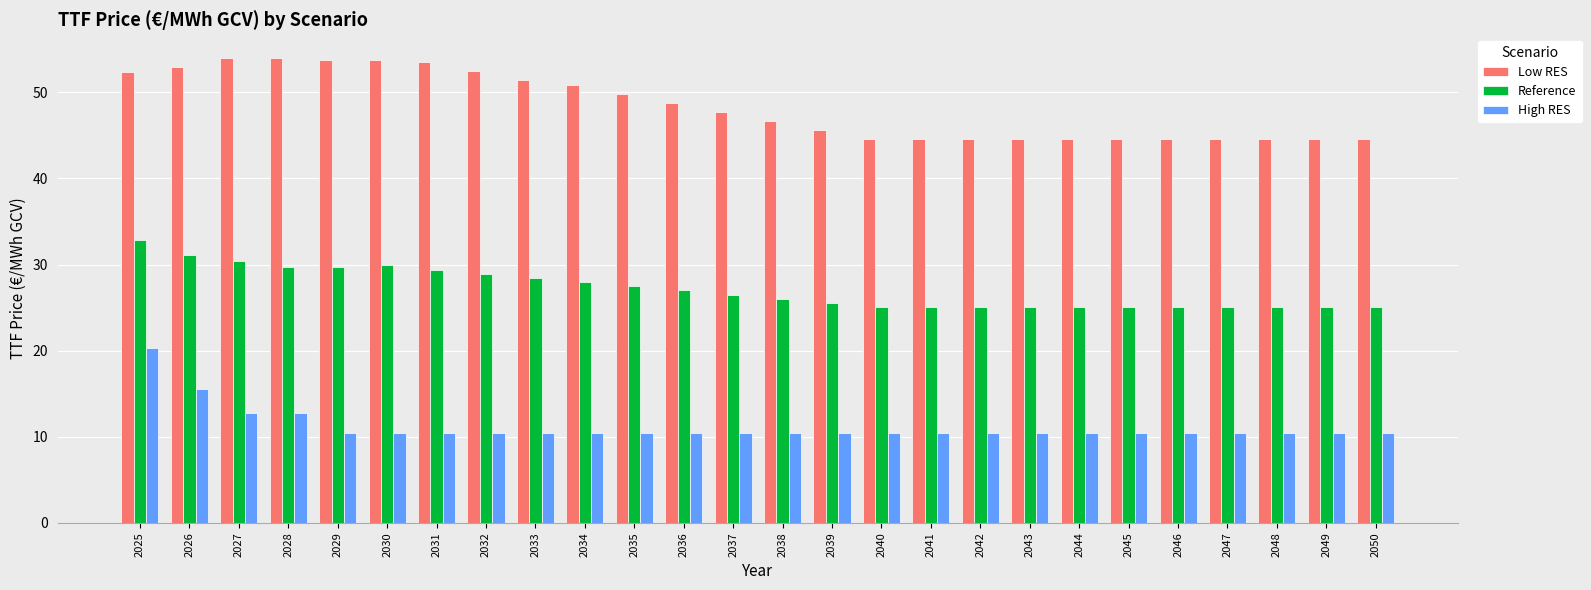

What is the minimum value for Low RES?

44.6